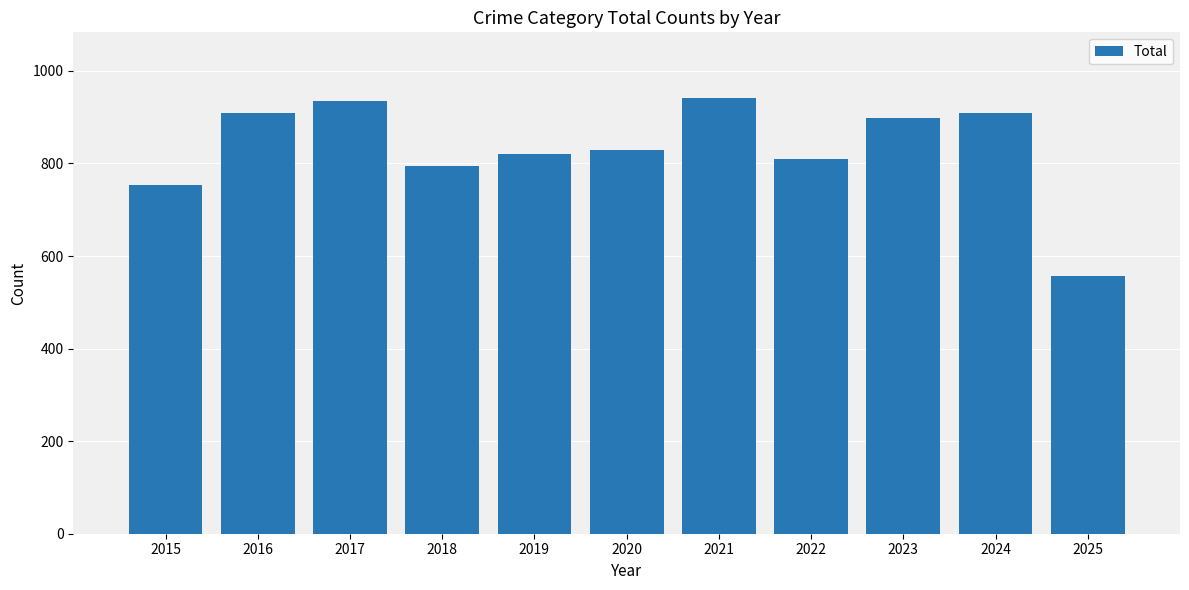

What is the value of the 11th bar from the left?

556